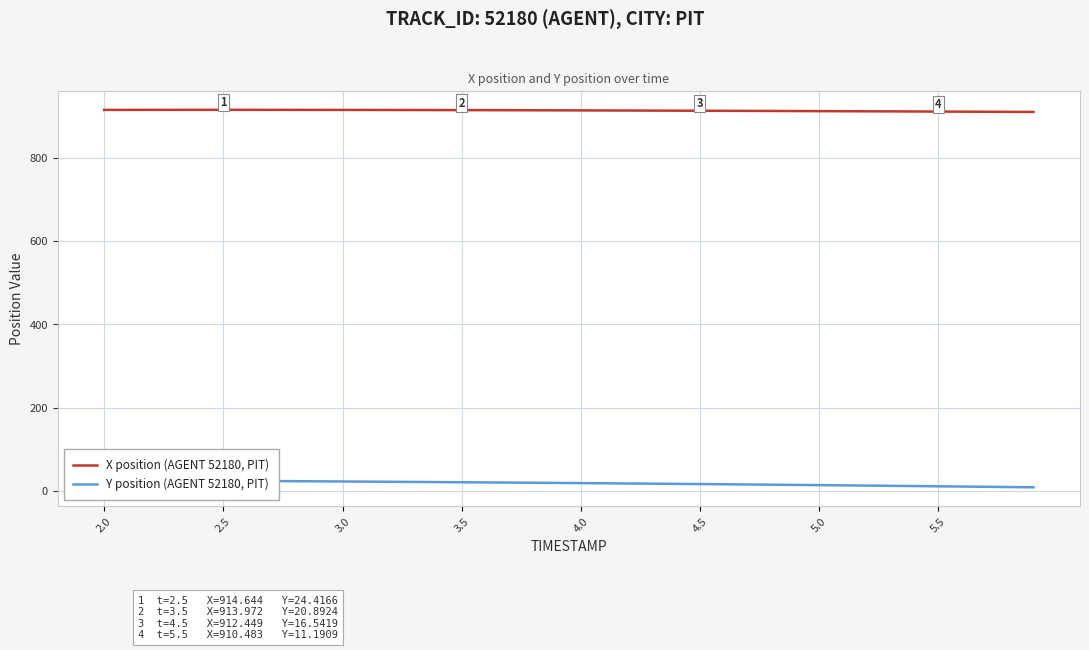

What is the lowest value of the X position (AGENT 52180, PIT) series?

909.6